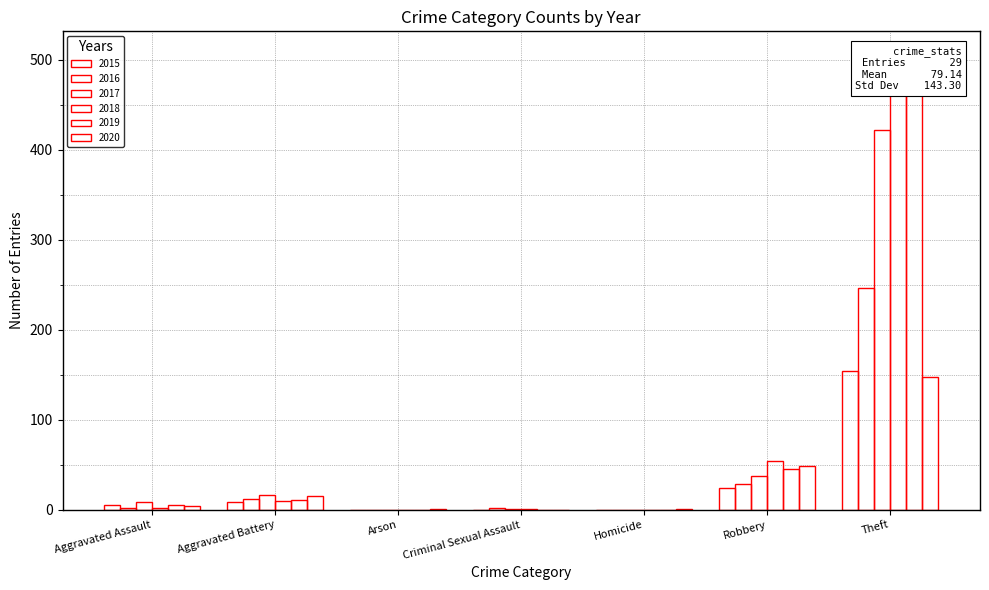

What is the average value of the 2020 series?

31